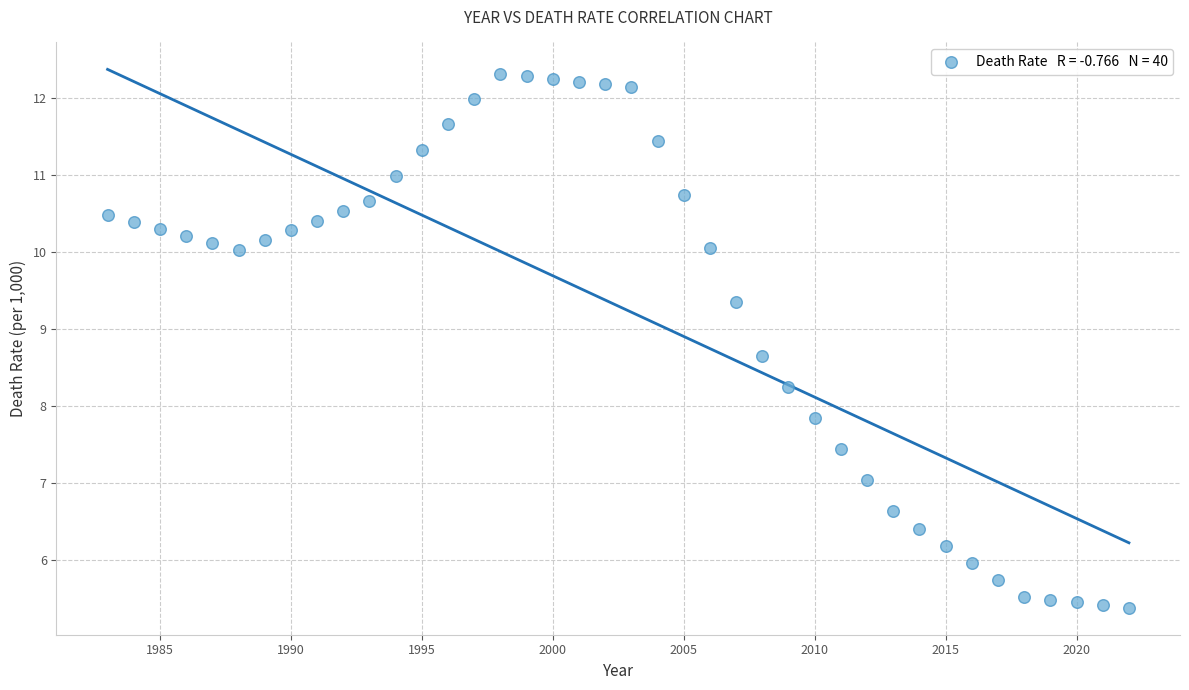

What Y value in the scatter plot is closest to 8?

7.8